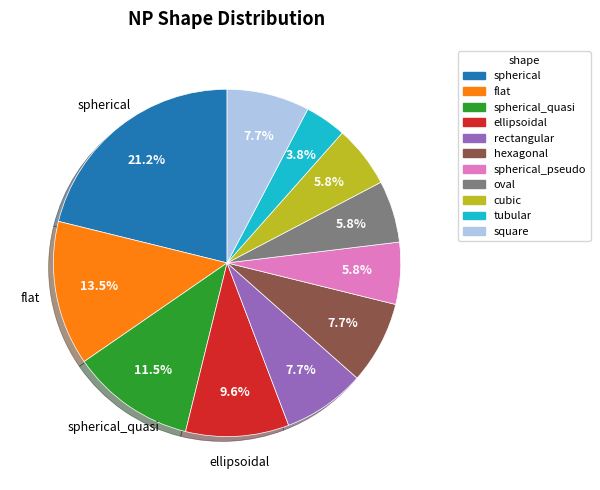

Combined, do spherical_pseudo and square account for over 50%?

No